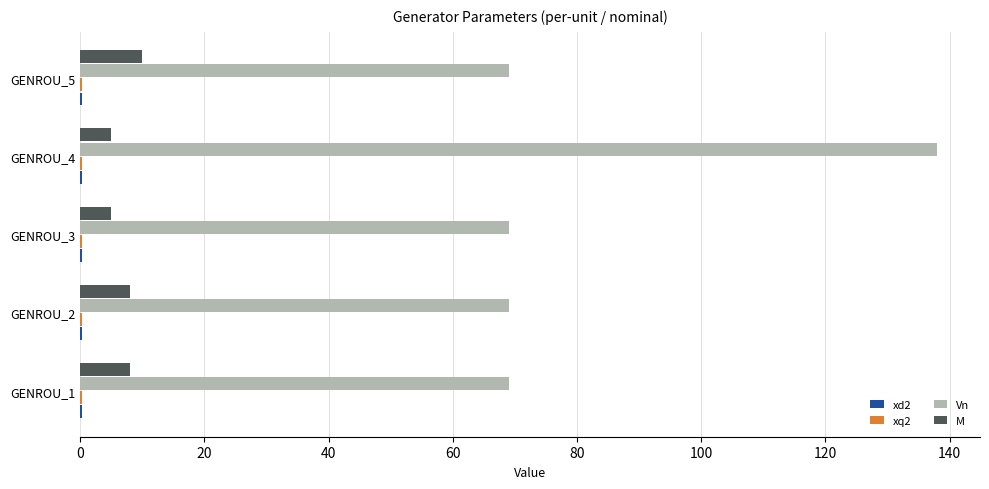

What is the sum of all M values?

36.0